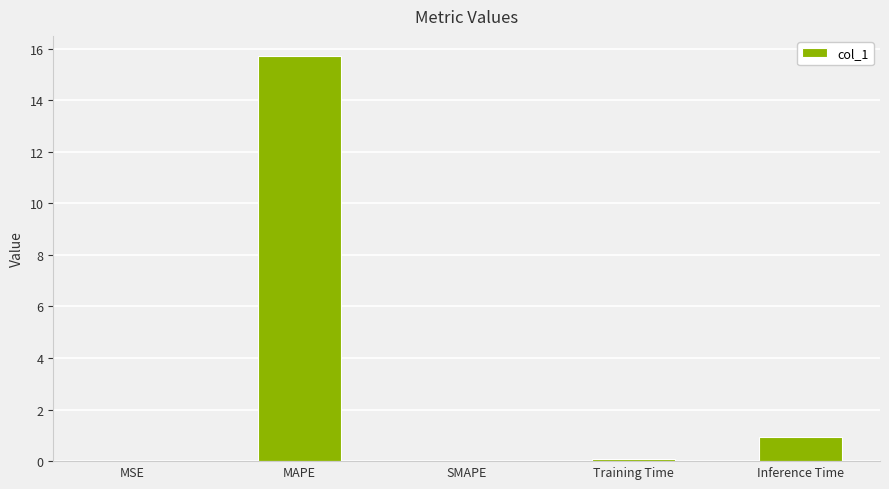

True or false: the data shows 0.0 at MSE.

True